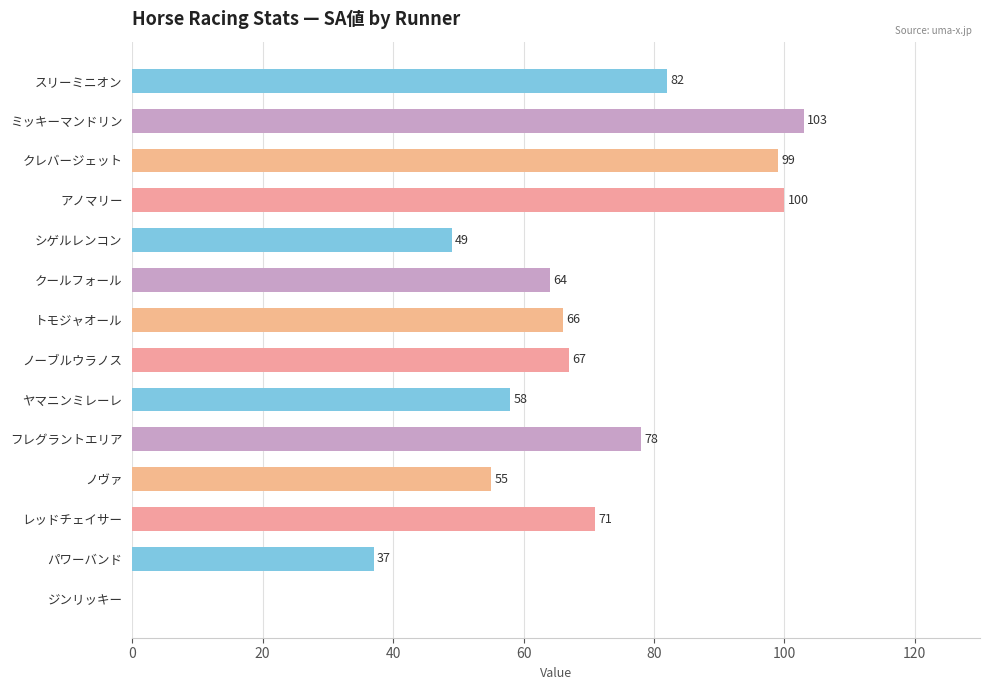

What is the ratio of the value at クレバージェット to the value at フレグラントエリア?

1.3